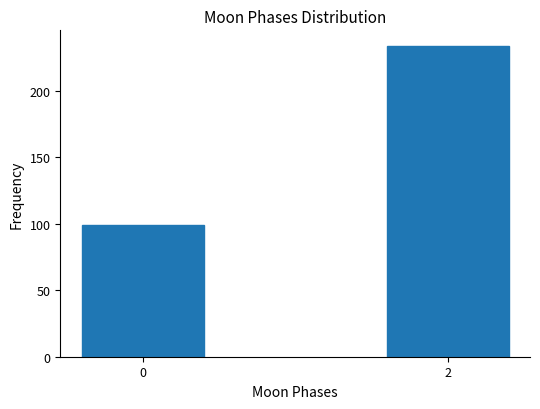

Reading right to left, transcribe all the data shown in this chart.

2=234	0=99